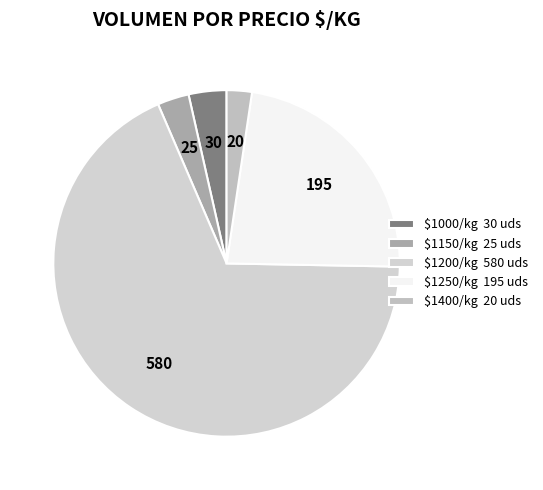

Is there a majority slice in this chart?

Yes